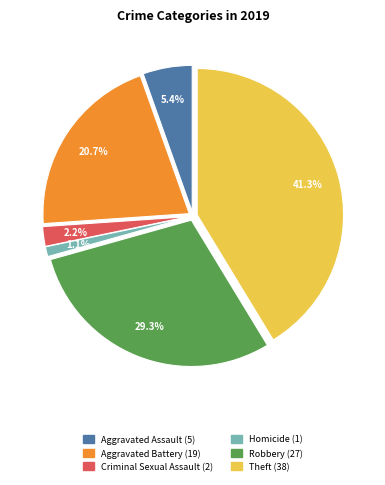

Do Aggravated Battery and Aggravated Assault together represent more than half of the pie?

No